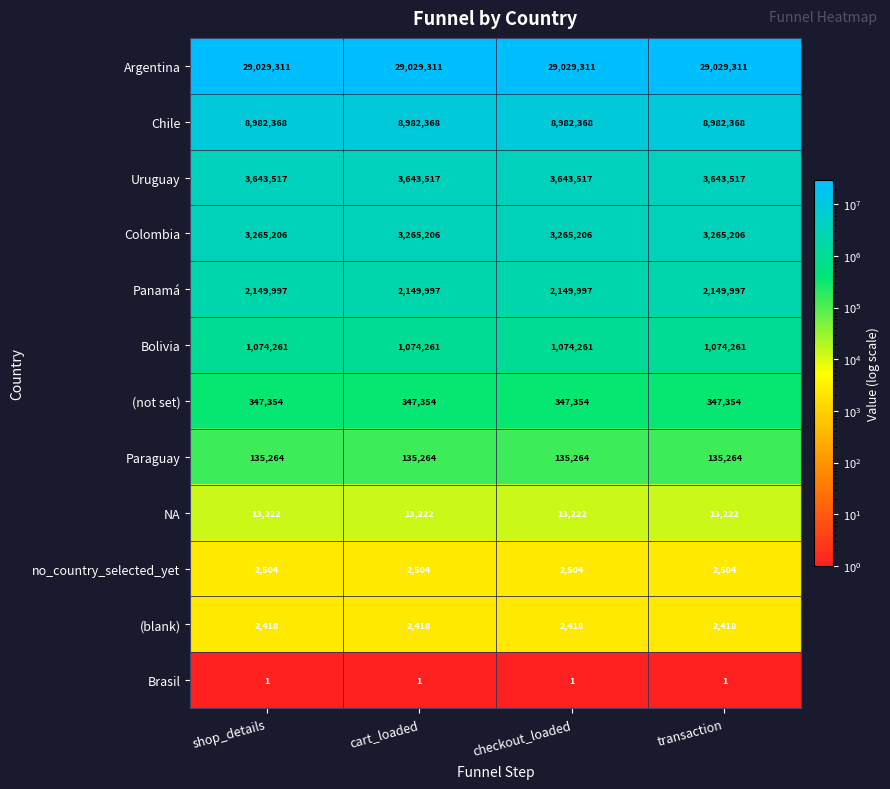

What is the difference between the highest and lowest values at cart_loaded?

29029310